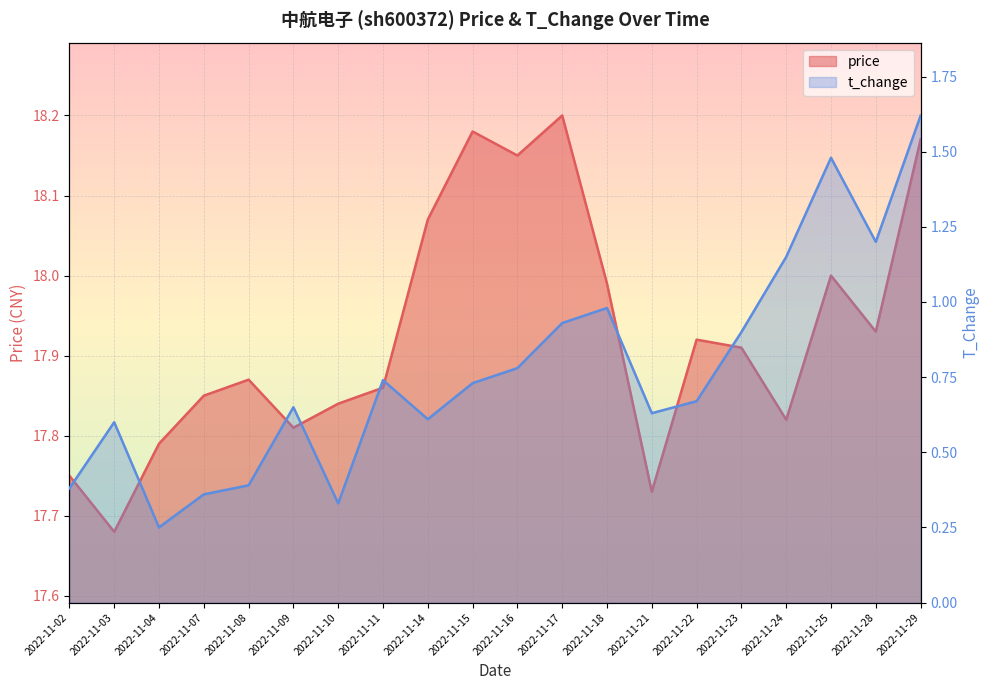

Which series has the largest range (max minus min)?

t_change